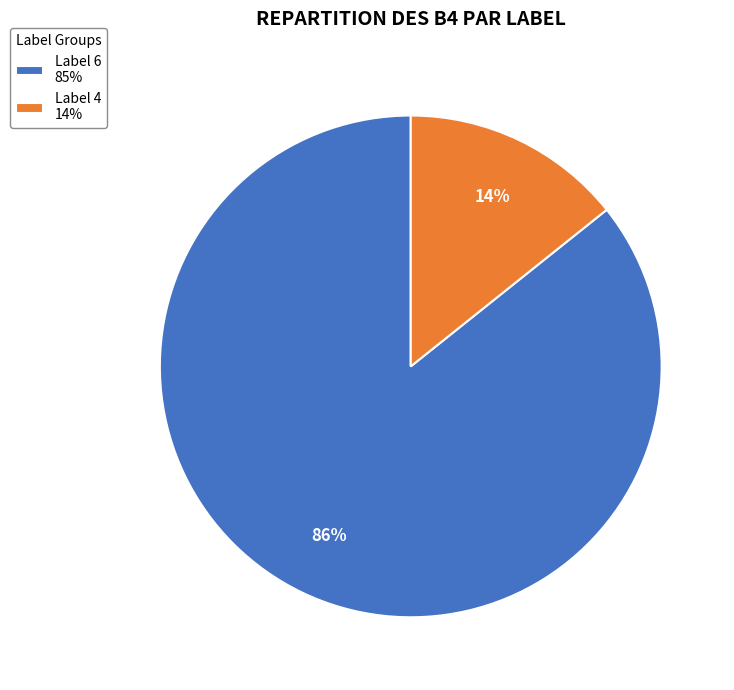

Does any single category account for the majority?

Yes